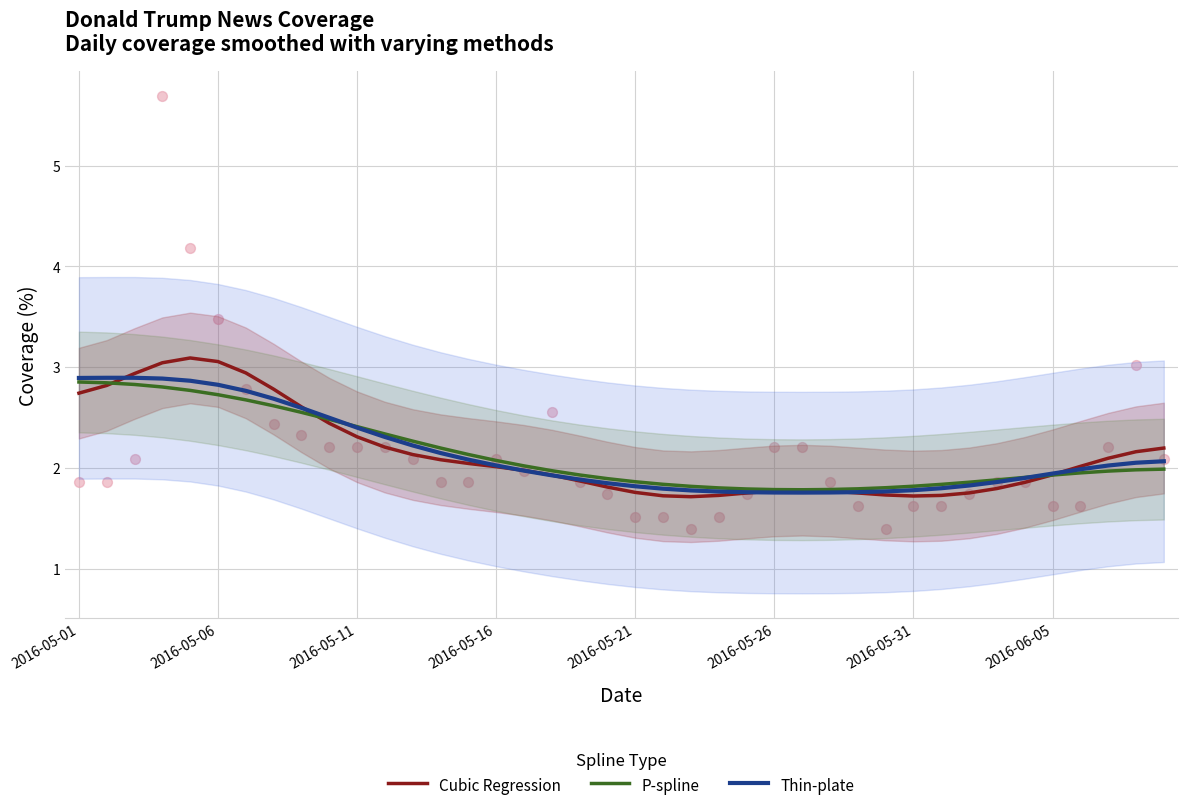

What is the total value across all series at 34?

5.7